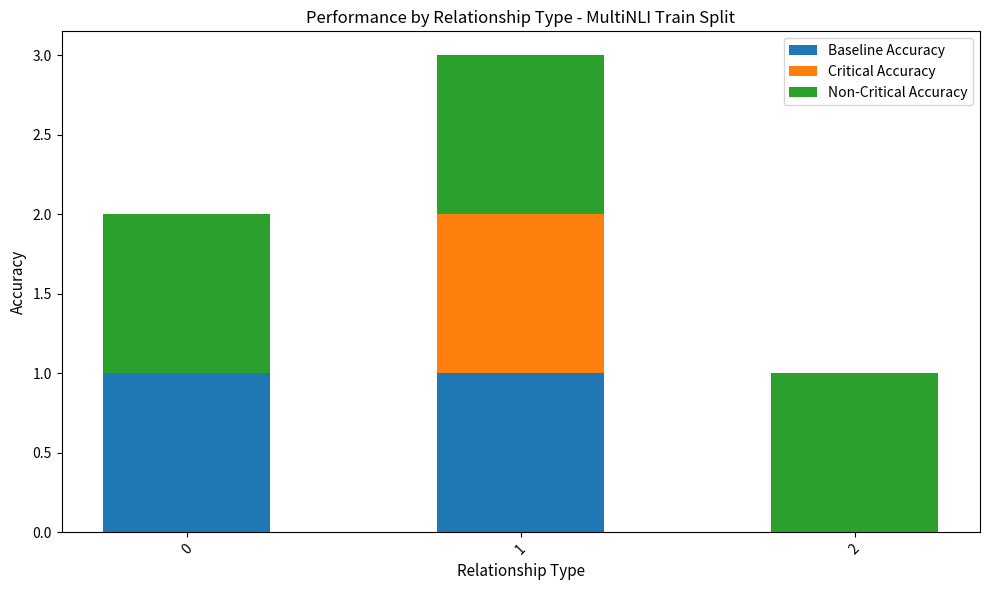

The value of Baseline Accuracy at 0 is 1. True or false?

True